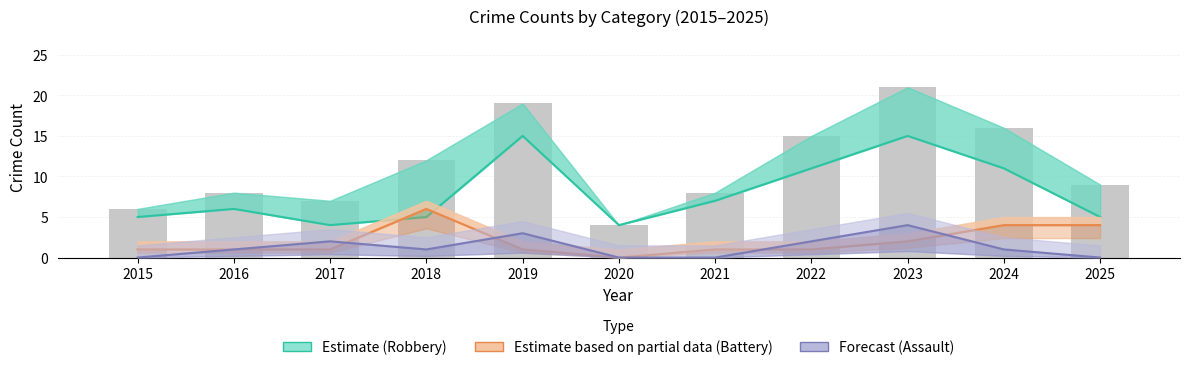

Which category has the highest value across all series?

2023